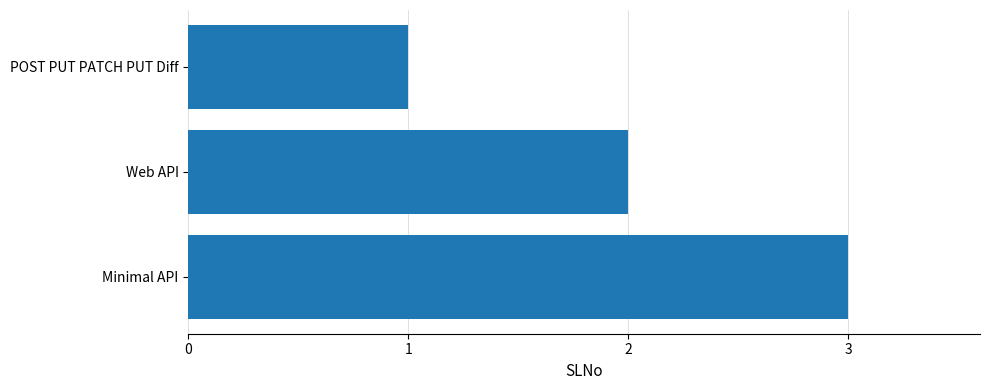

Is it true that the value at POST PUT PATCH PUT Diff is 0?

False